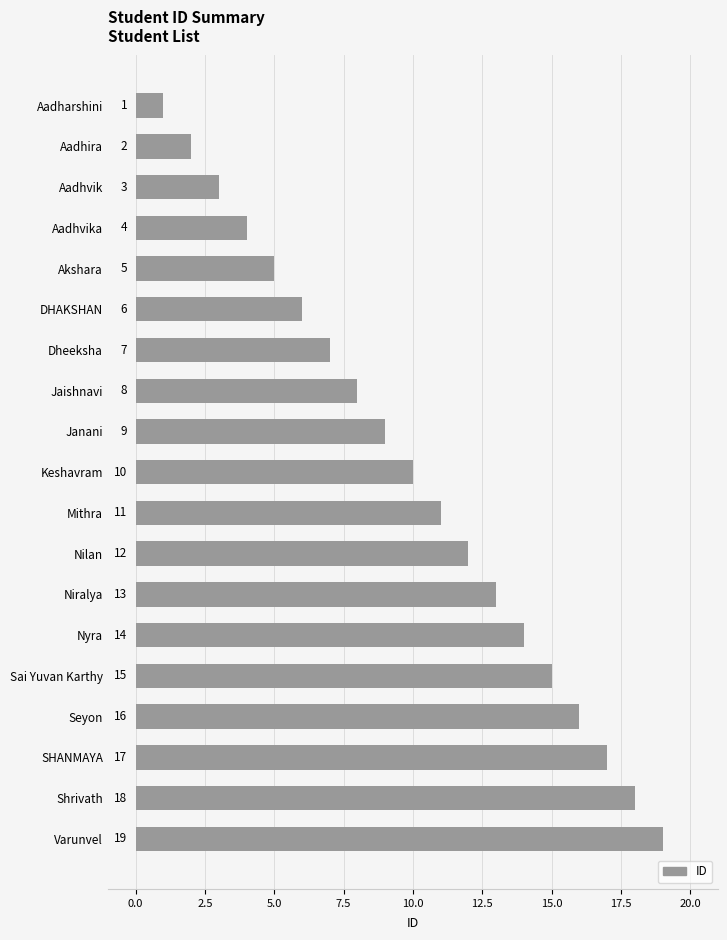

What is the average value?

10